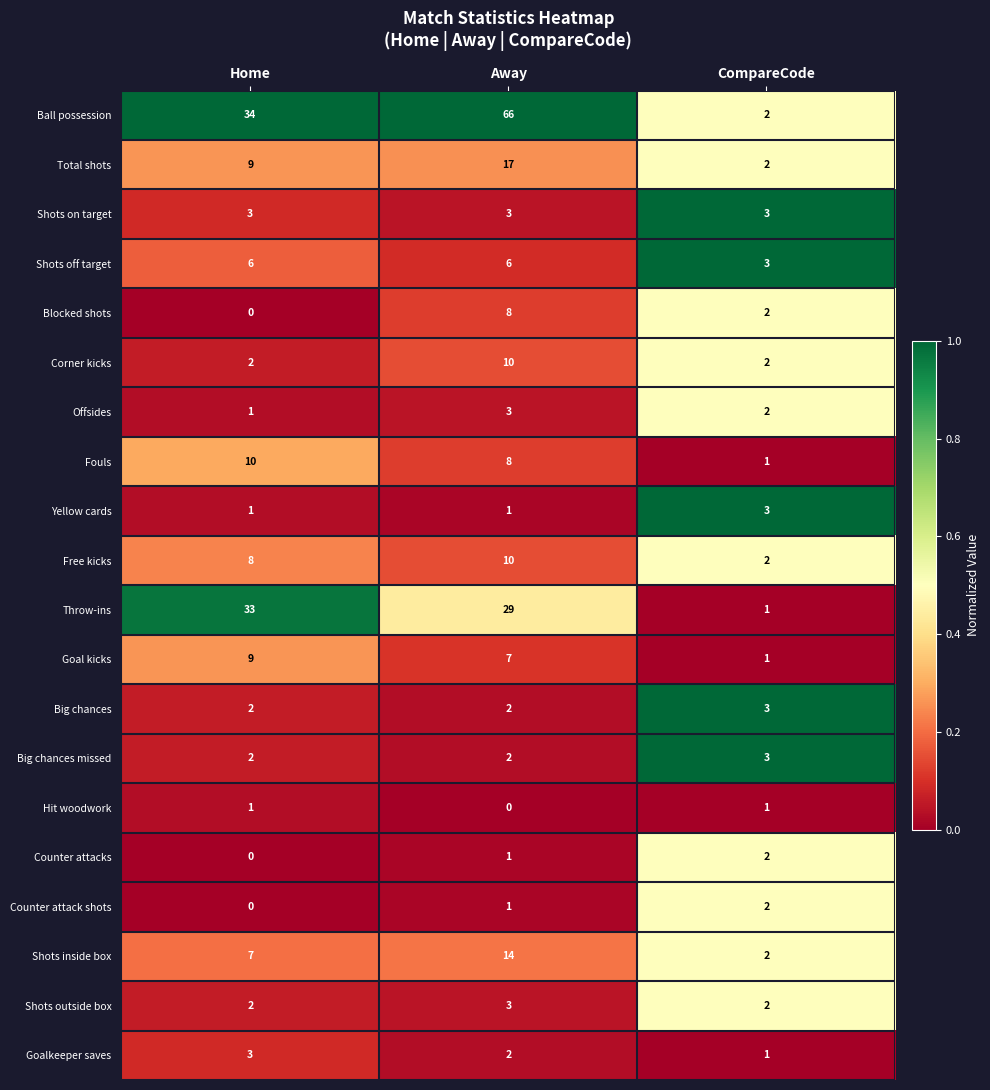

What is the sum of the Total shots values at Away and CompareCode?

19